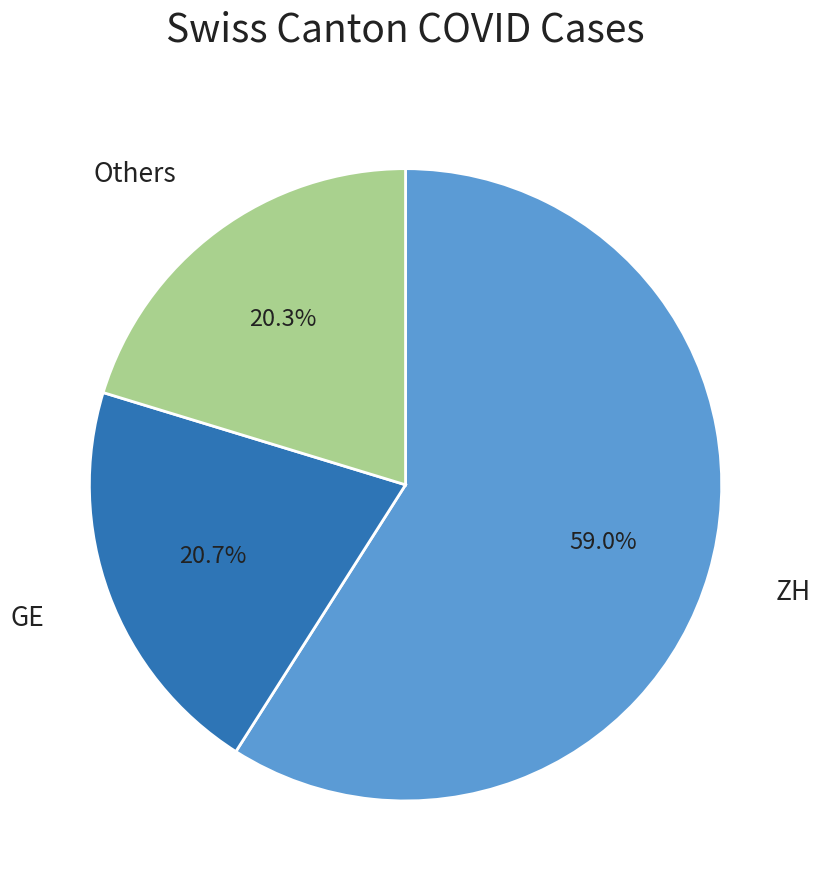

Does any single category account for the majority?

Yes